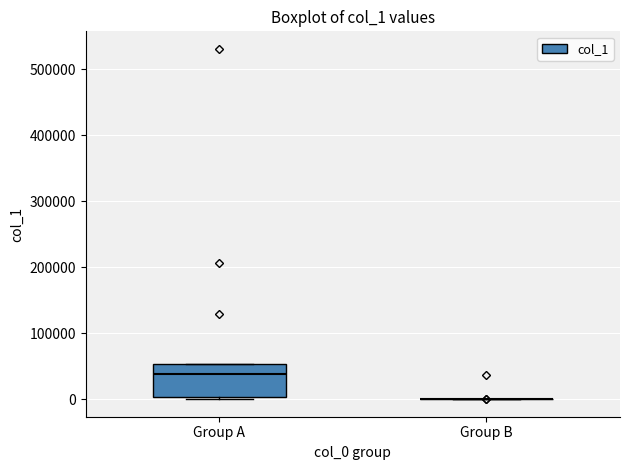

Comparing the boxes themselves (not the whiskers), which one is the tallest?

Group A